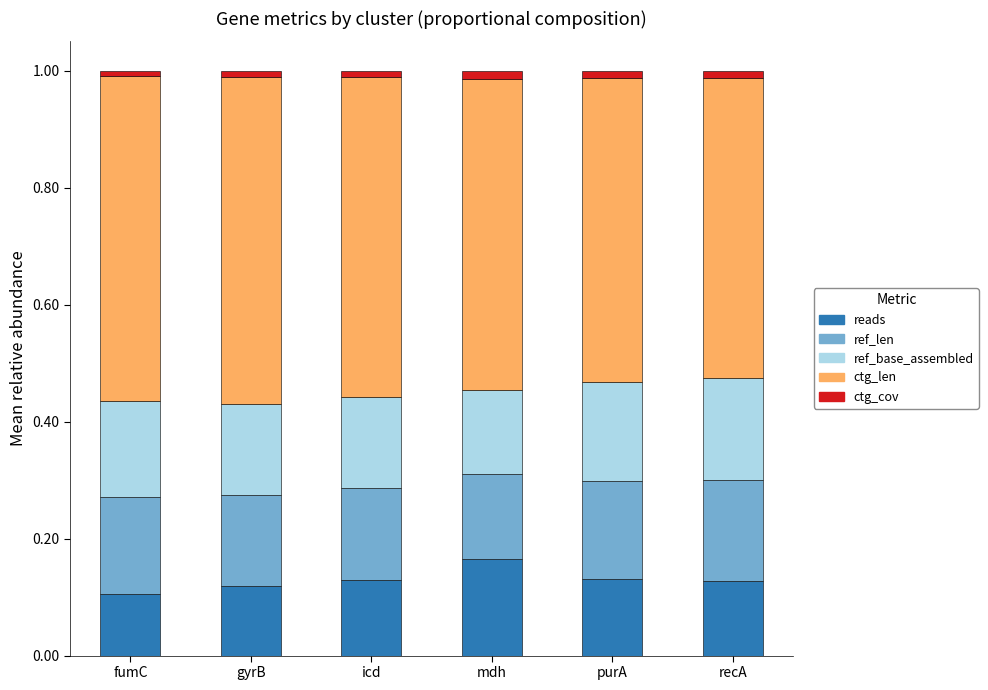

At which label does reads reach its peak?

mdh